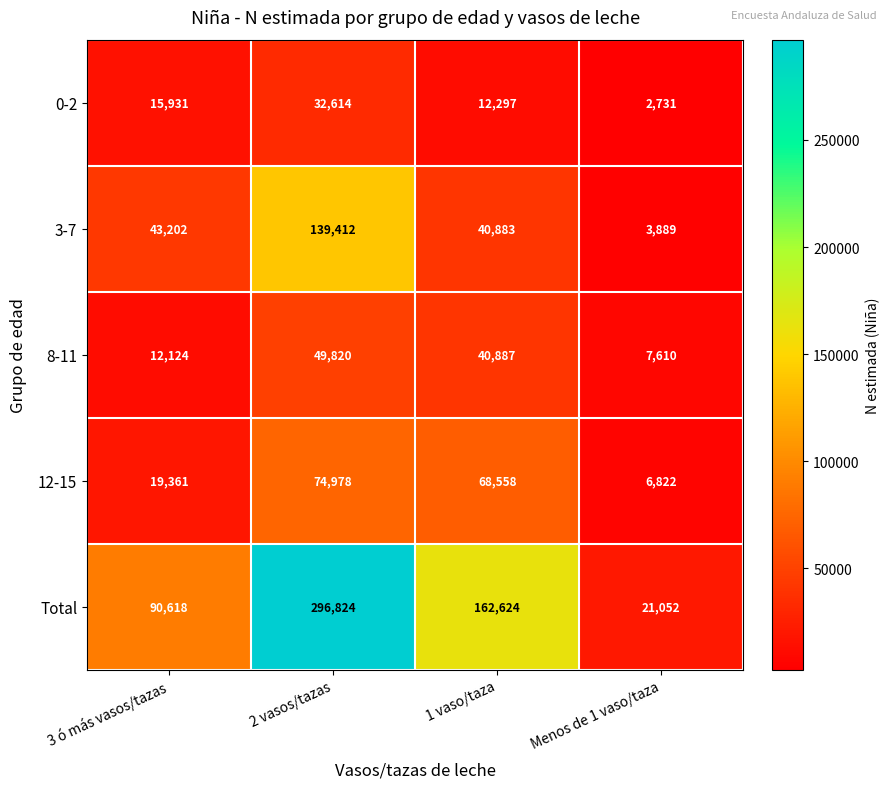

What is the difference between the highest and lowest values at 1 vaso/taza?

150327